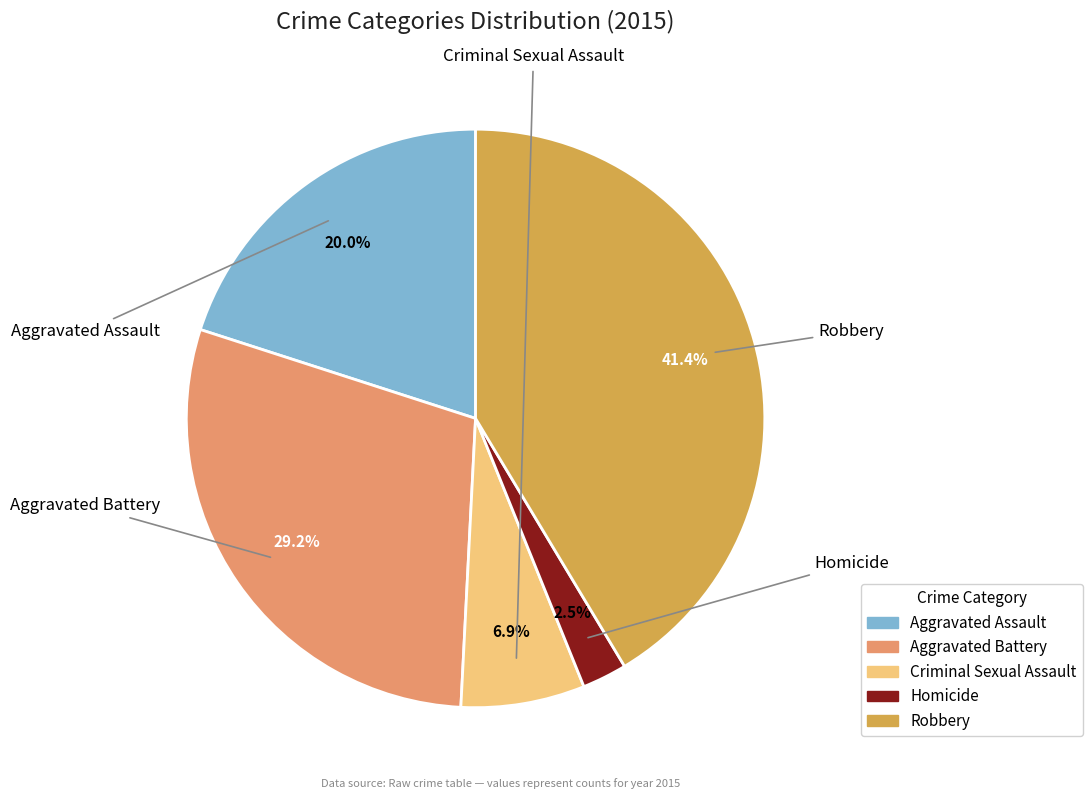

Does any single category account for the majority?

No